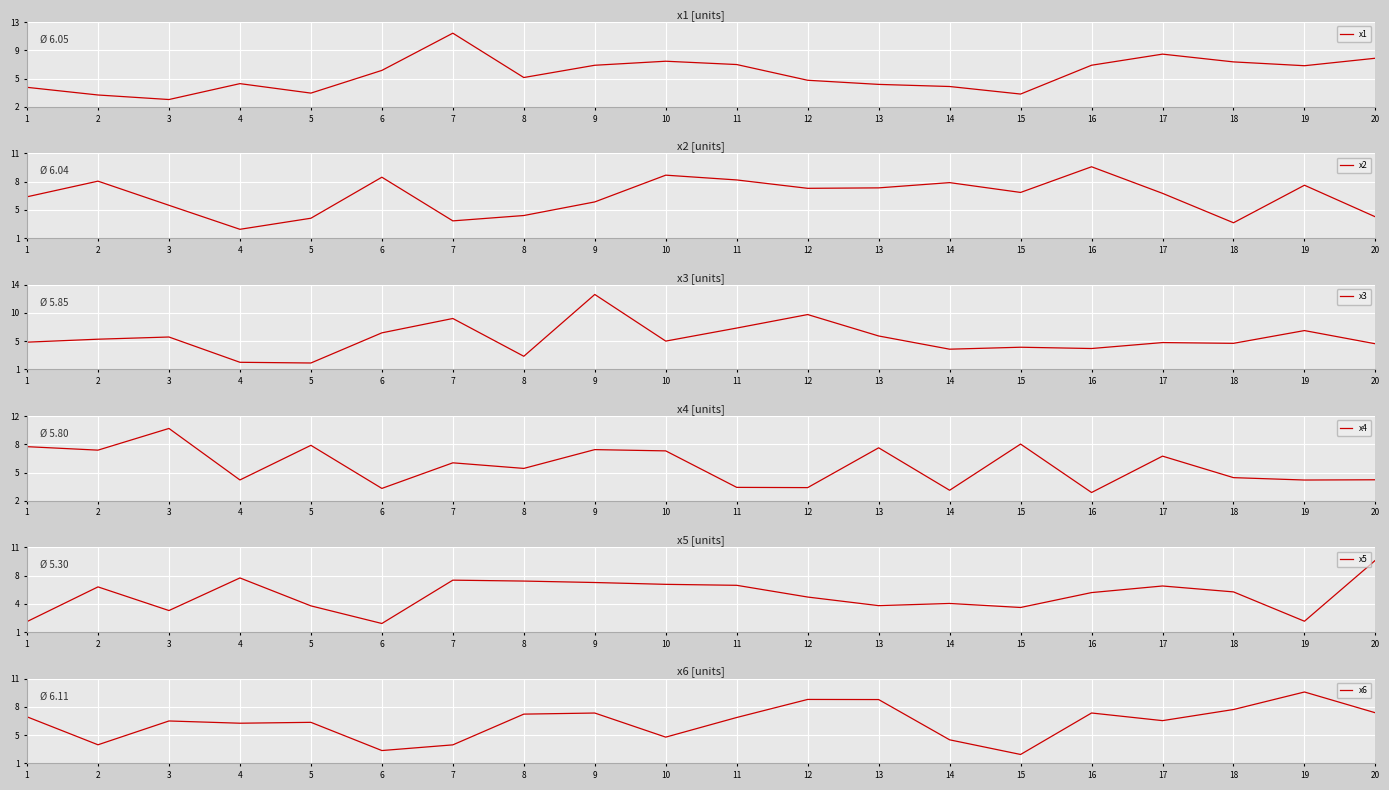

At which label does x5 reach its peak?

20